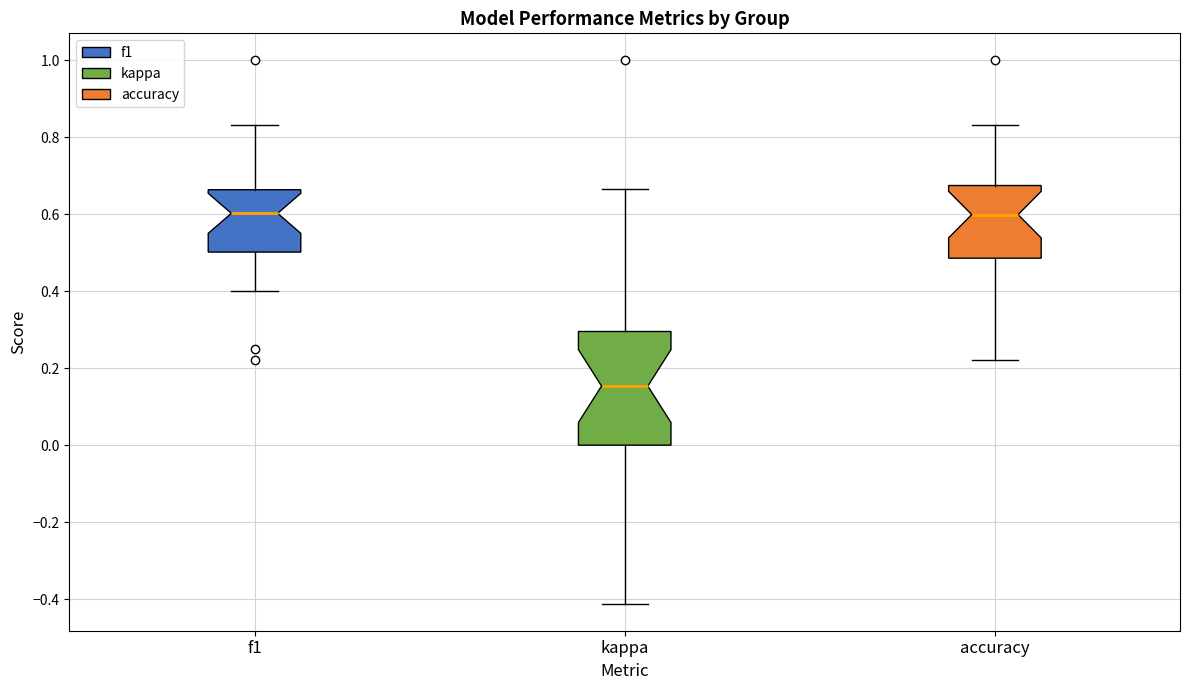

Which box is the tallest, from its lower edge to its upper edge?

kappa